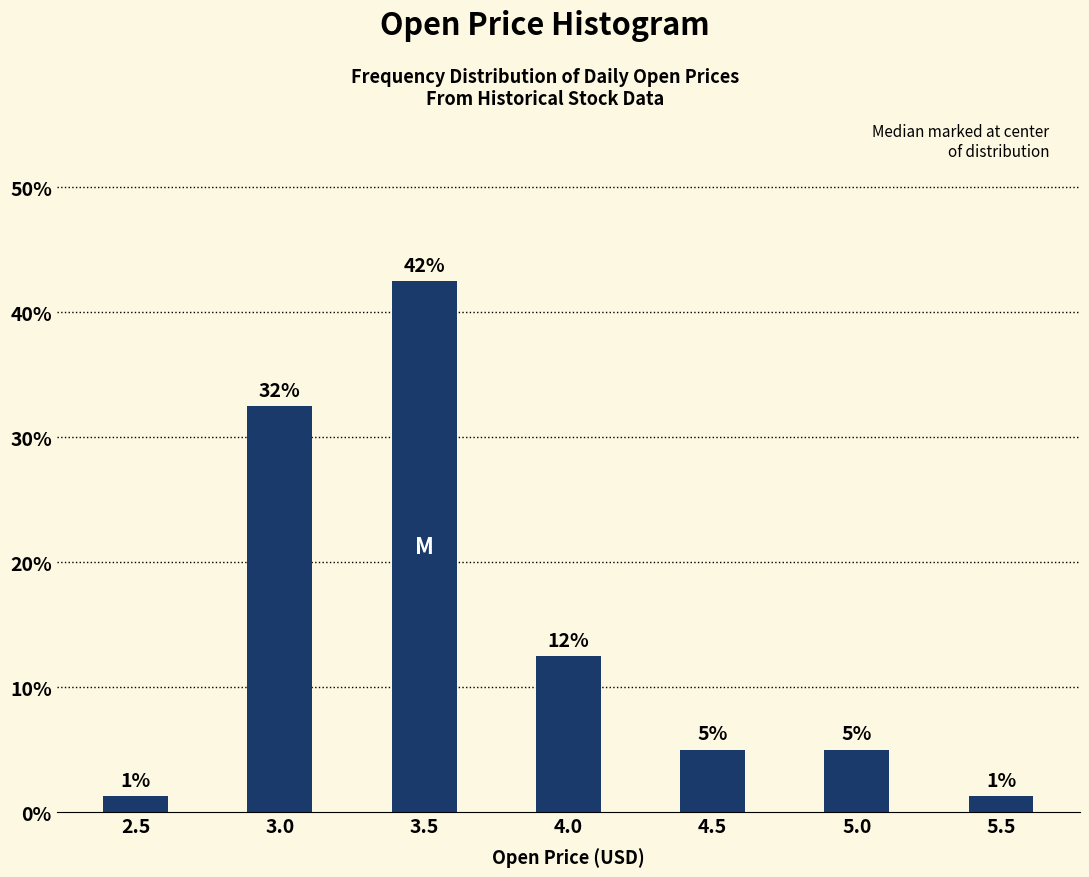

Does the chart contain any negative values?

No